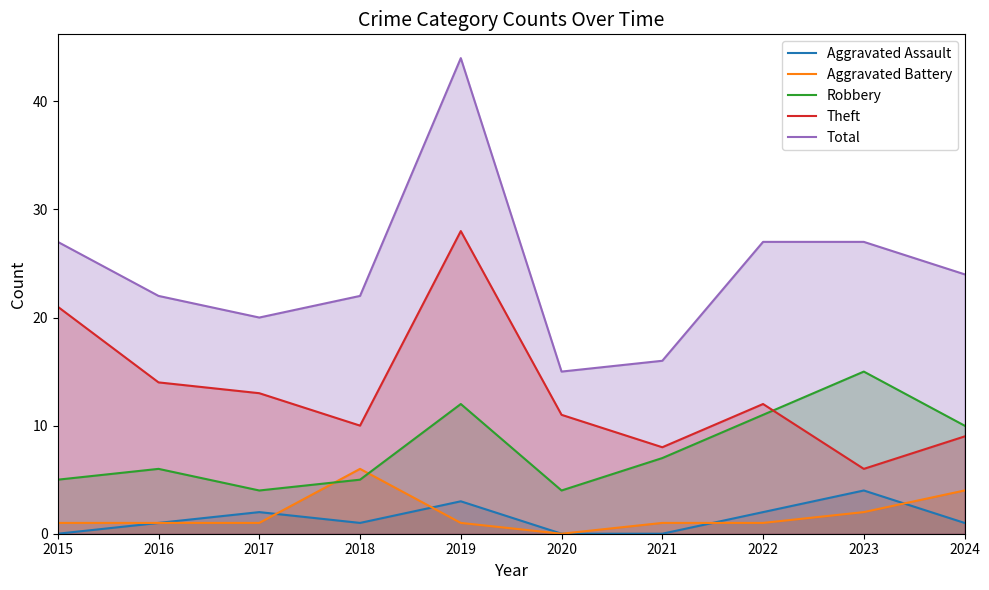

True or false: Total and Theft cross at least once.

False